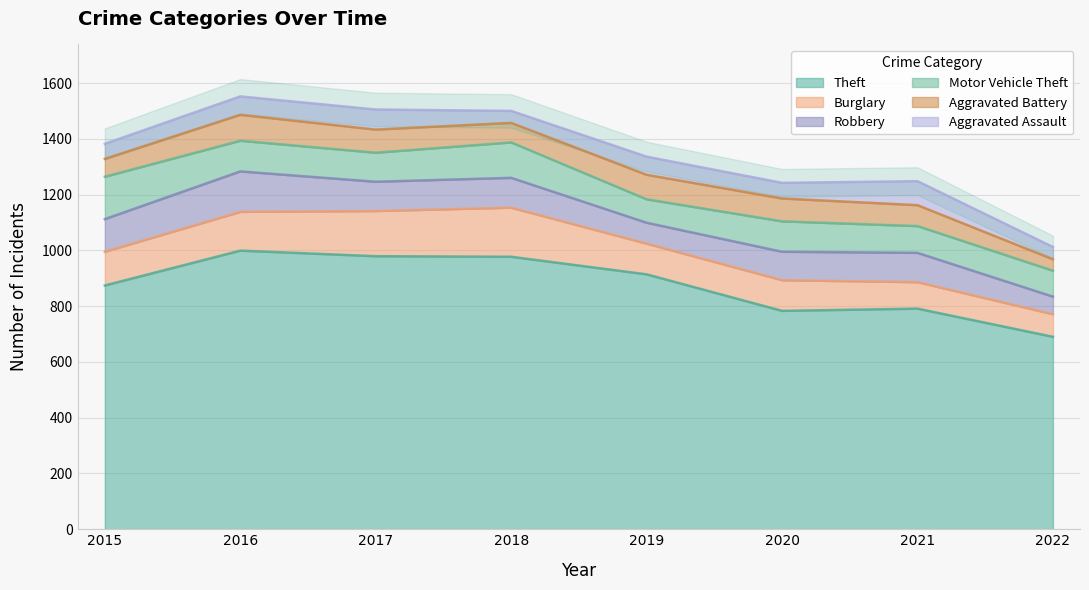

At how many categories does at least one series exceed 609?

8